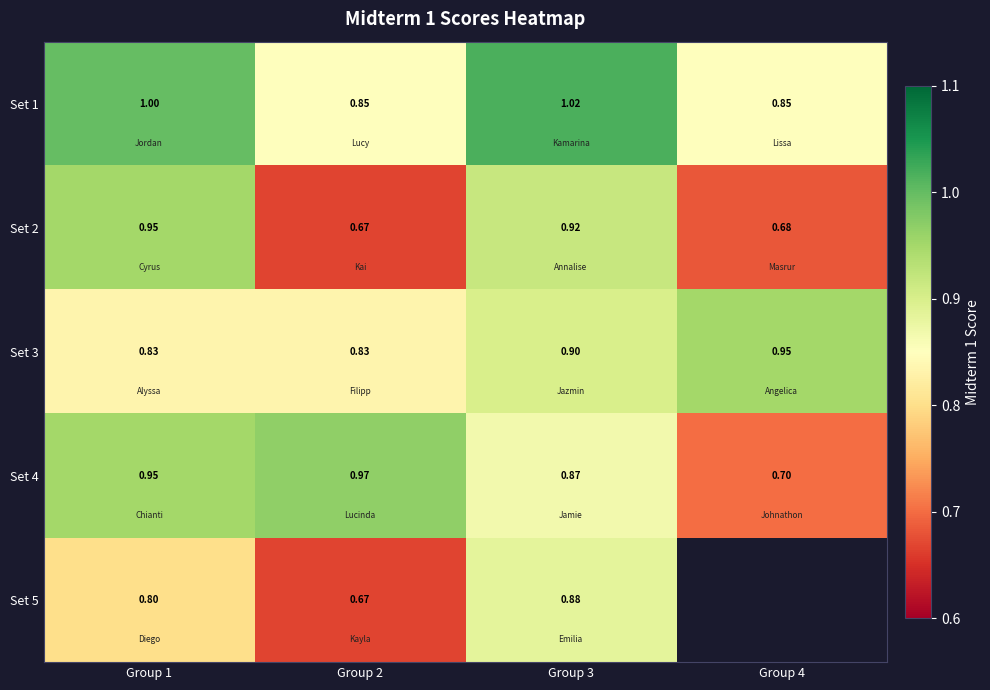

Is the value of Set 5 at Group 2 greater than the value of Set 2 at Group 1?

No